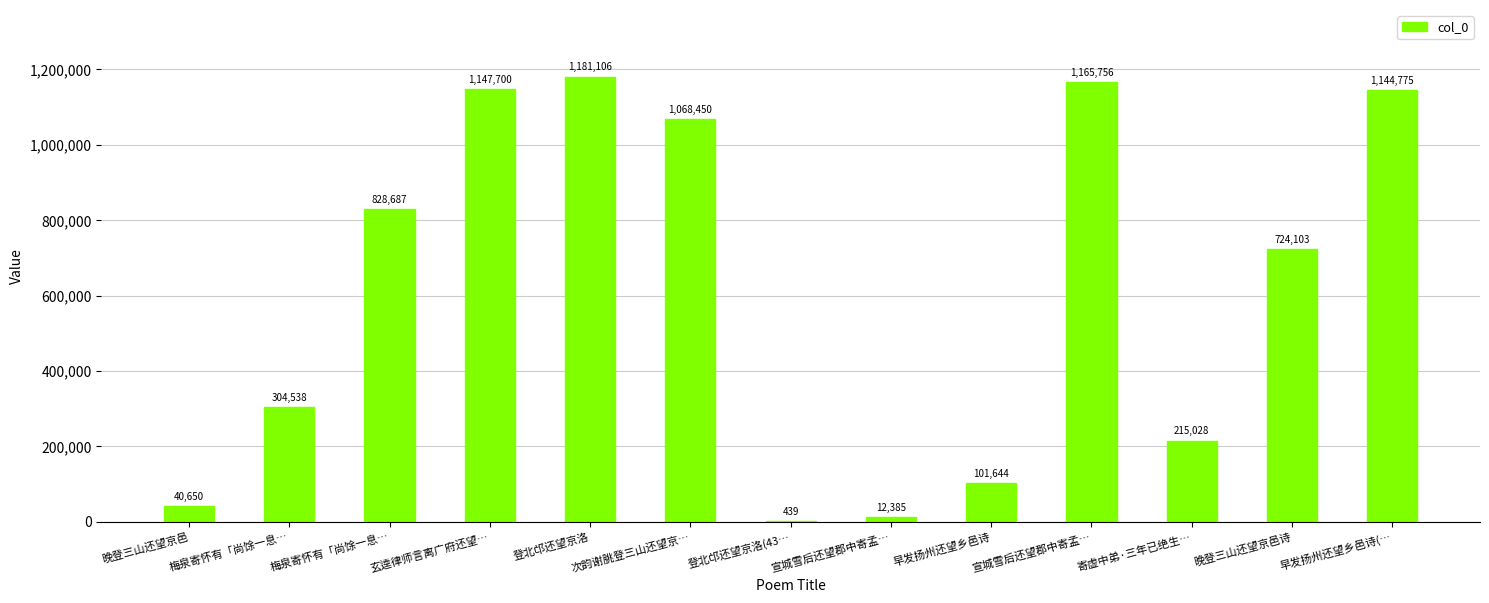

What is the average value?

610405